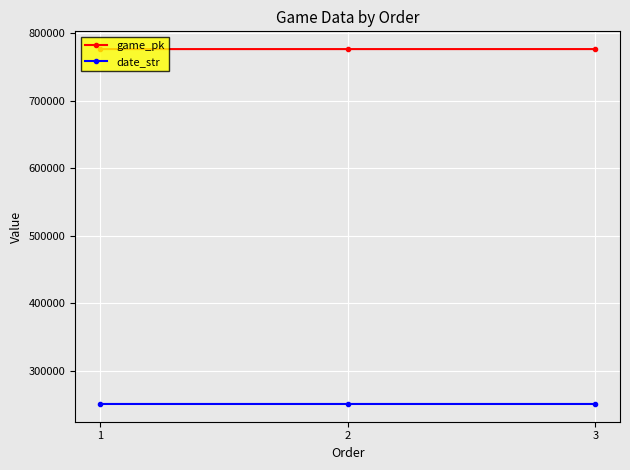

What is the average value of the game_pk series?

776737